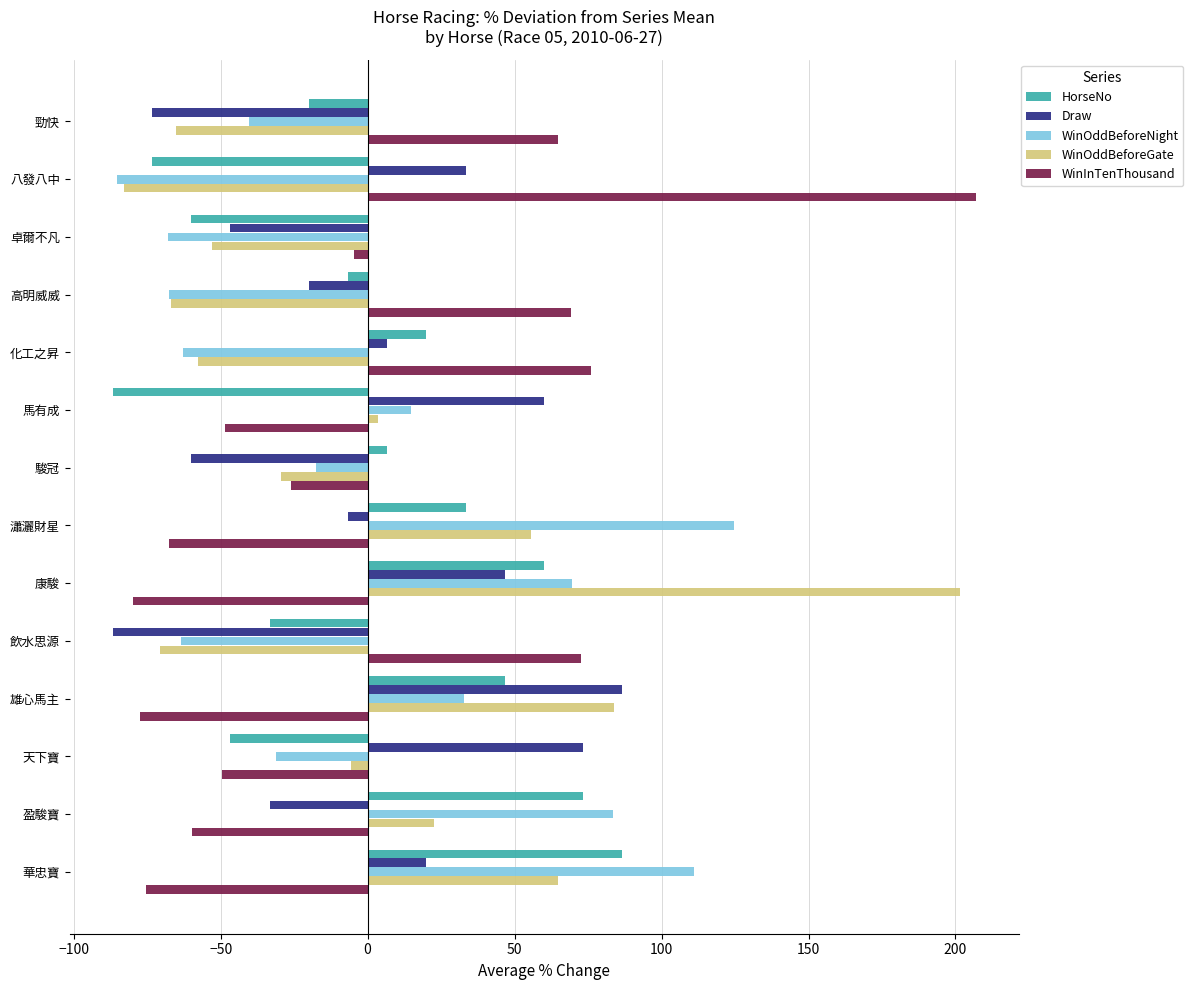

Where is WinOddBeforeNight nearest to the value 19?

馬有成